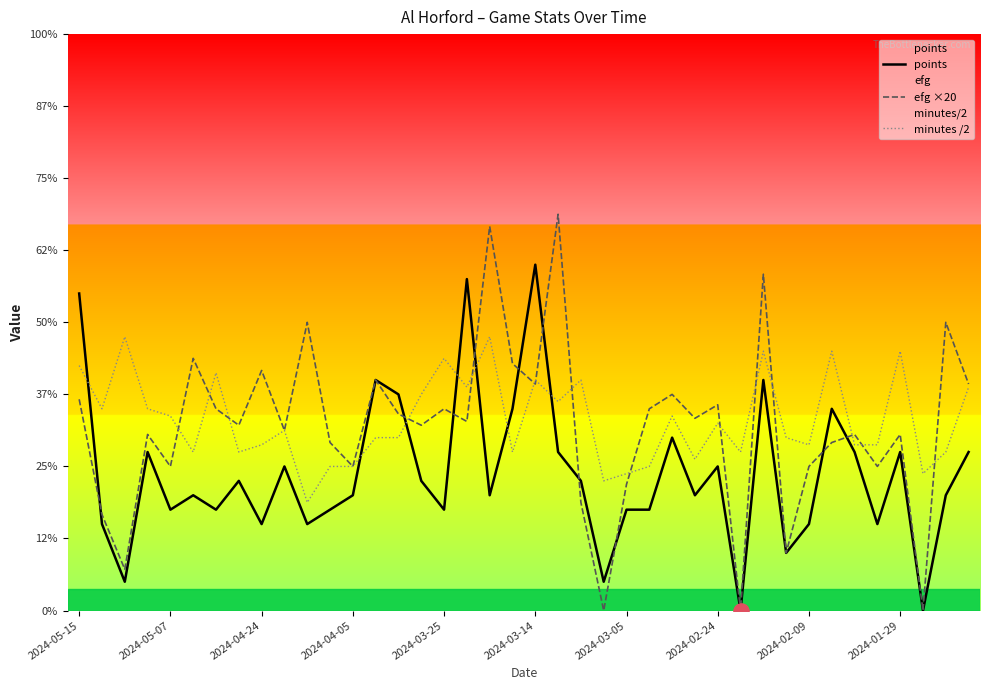

Which series has the largest total across all categories?

minutes /2